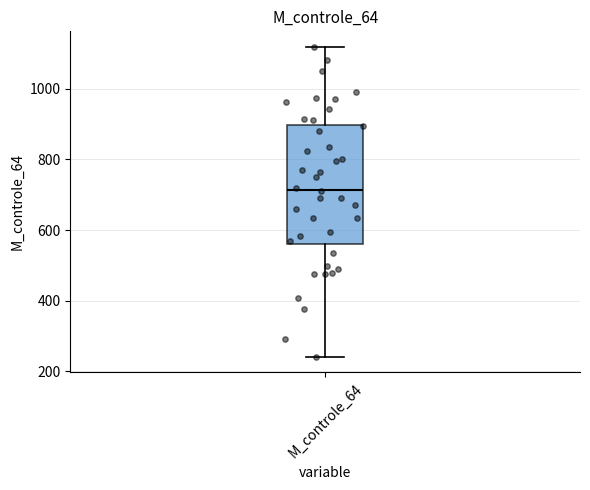

Where is the upper edge of the box for M_controle_64 on the y-axis? The values are not printed on the chart, so give them approximately, as read against the axis.

900